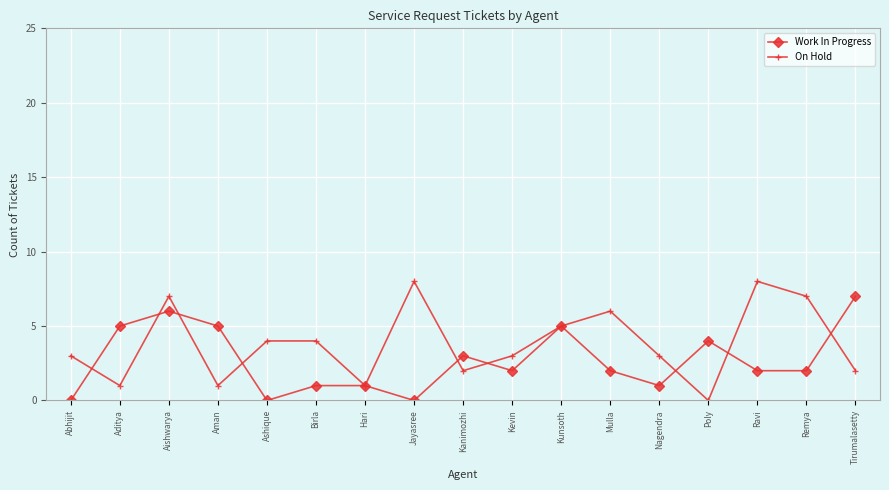

Is it true that On Hold equals 7 at Remya?

True